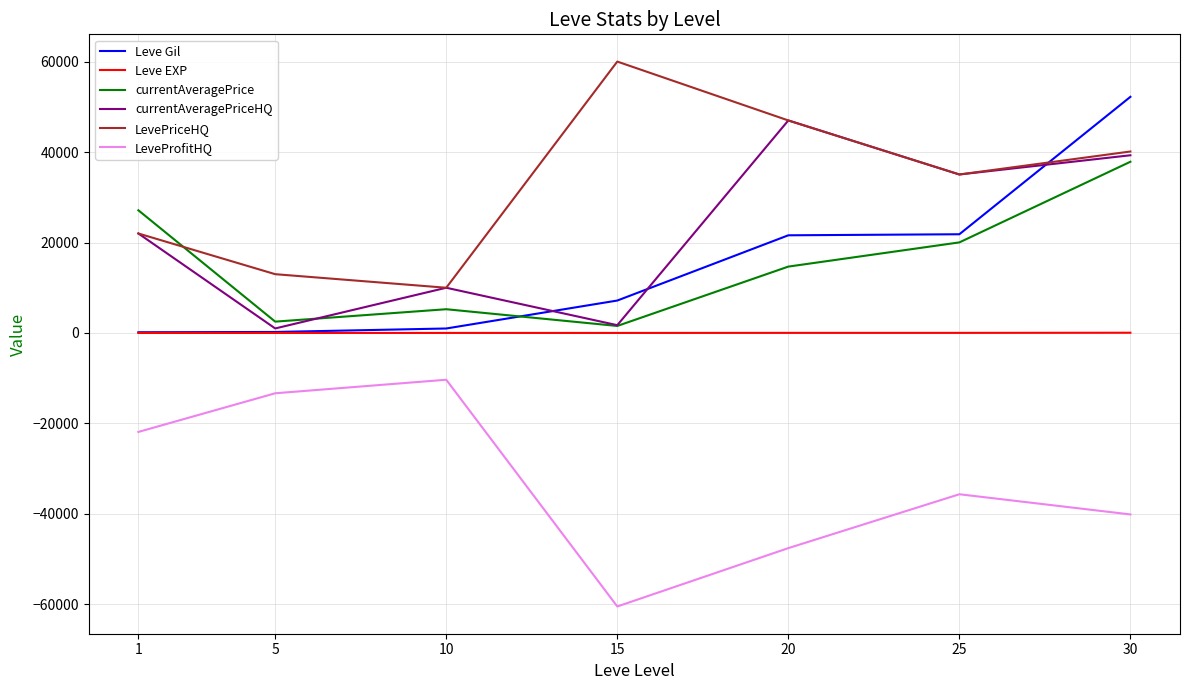

Read the currentAveragePriceHQ value at 5.

1000